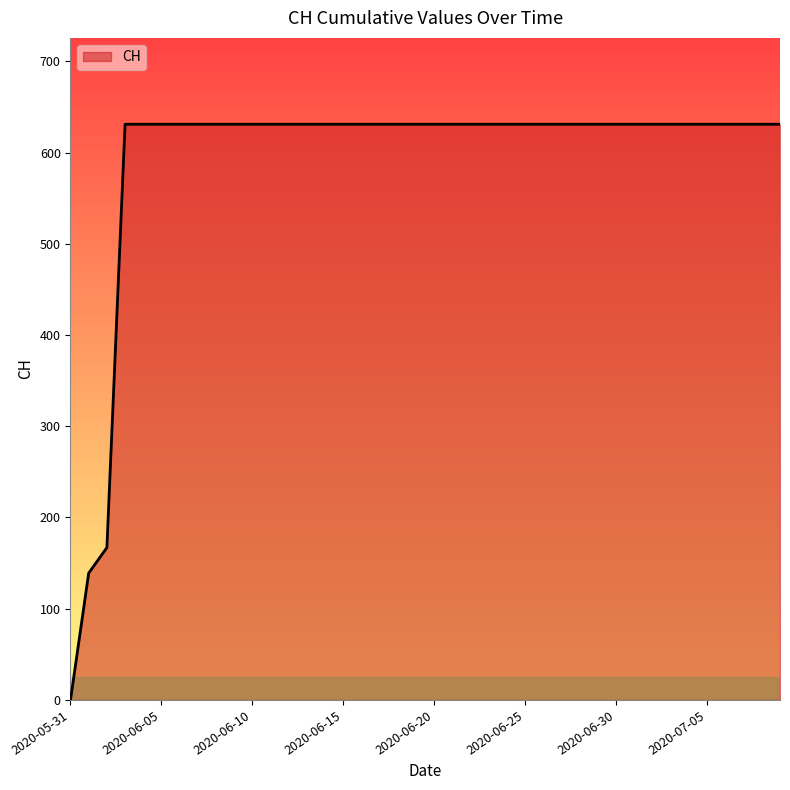

What is the greatest value displayed?

631